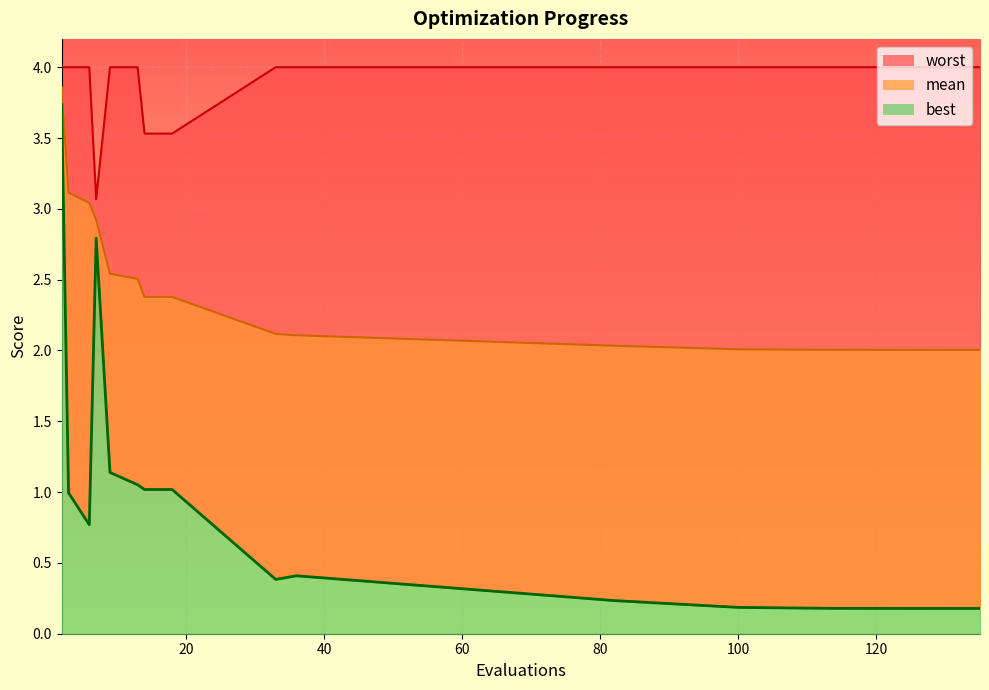

At 100, list the series in order from largest to smallest.

worst, mean, best